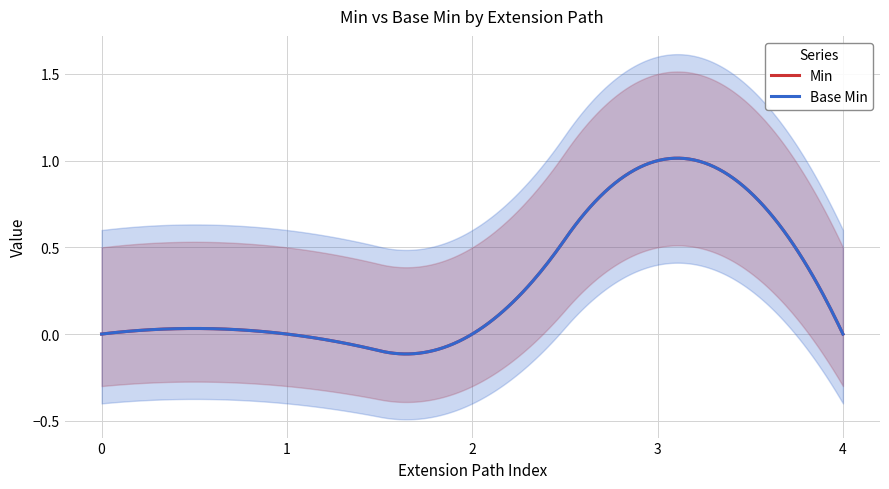

How many lines are shown in the chart?

2